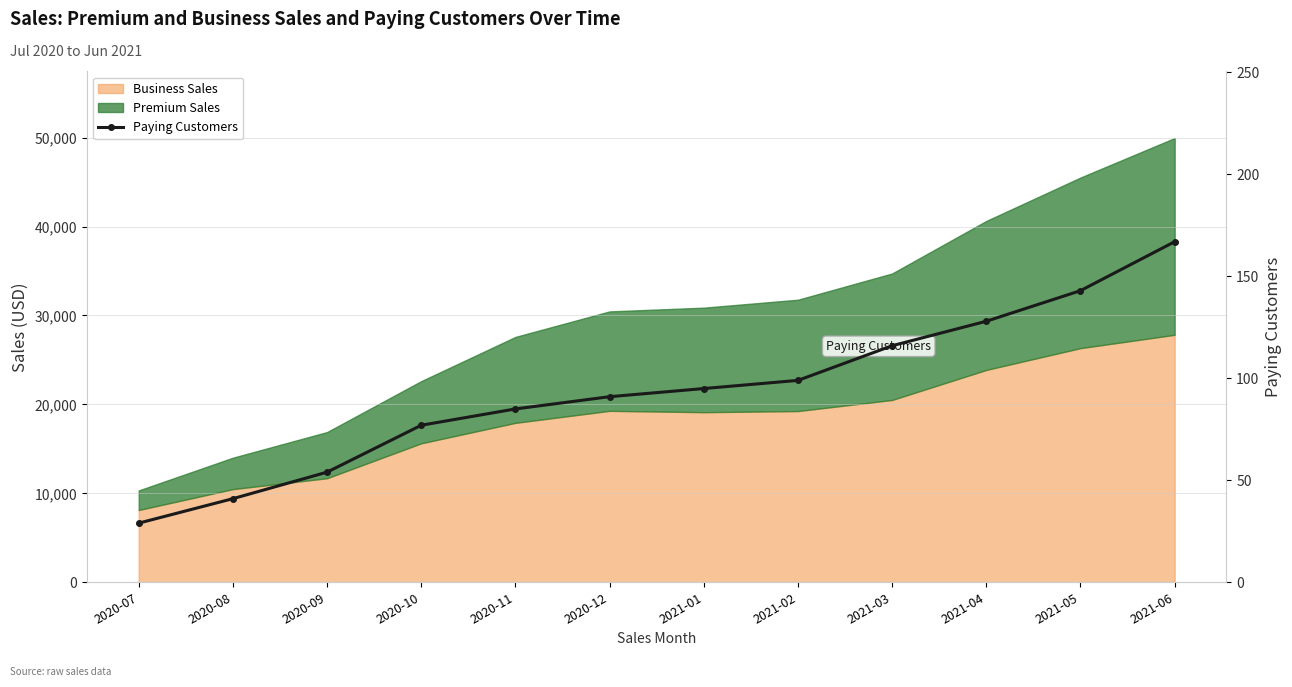

How many data points are above 95?

5